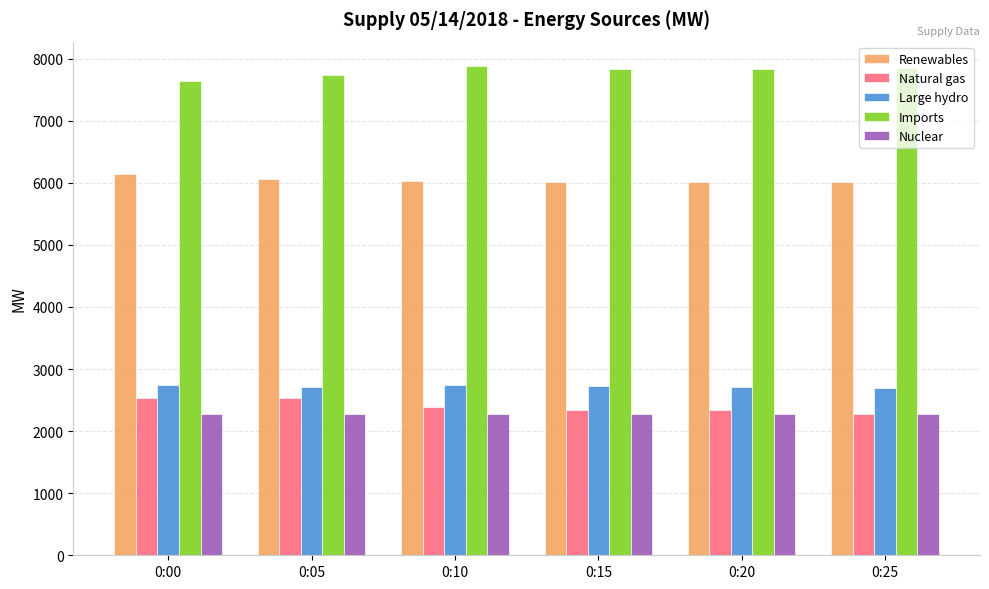

What is the difference between the highest and lowest values at 0:00?

5361